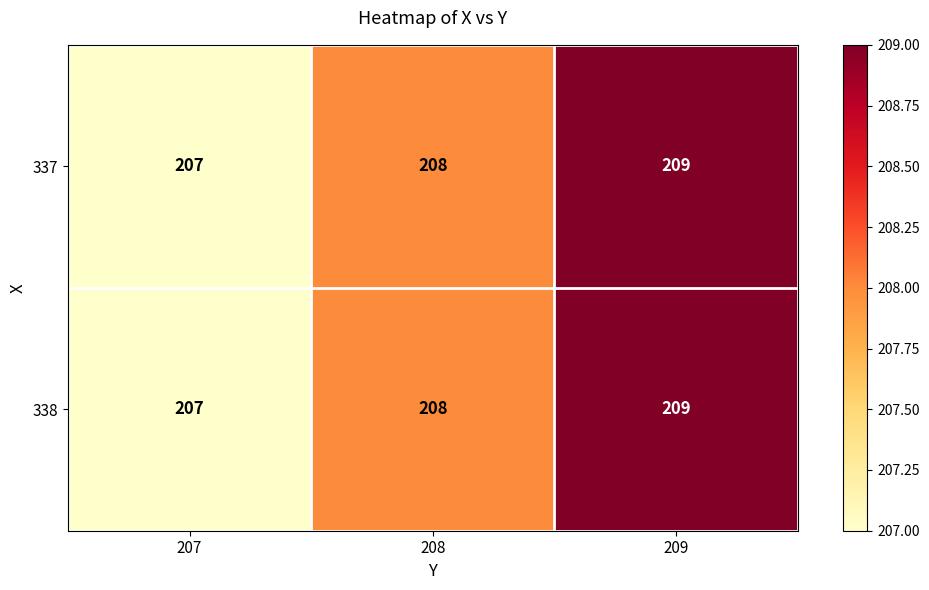

Read the 338 value at 209.

209